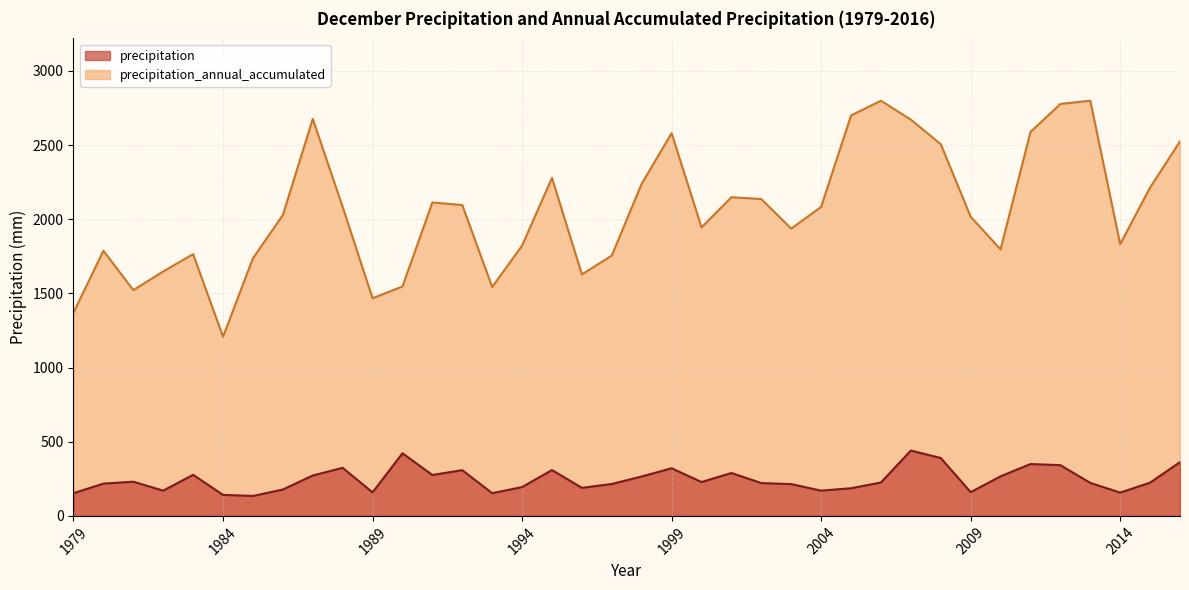

What is the difference between the maximum and minimum values in the precipitation series?

306.0